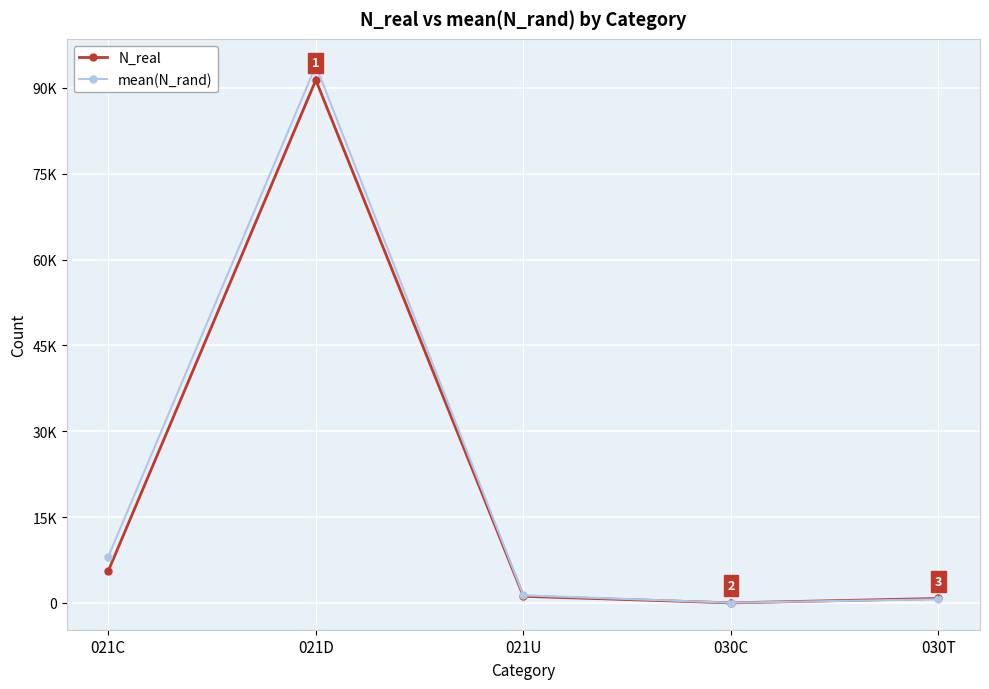

Is this an area chart (filled region under the line)?

No